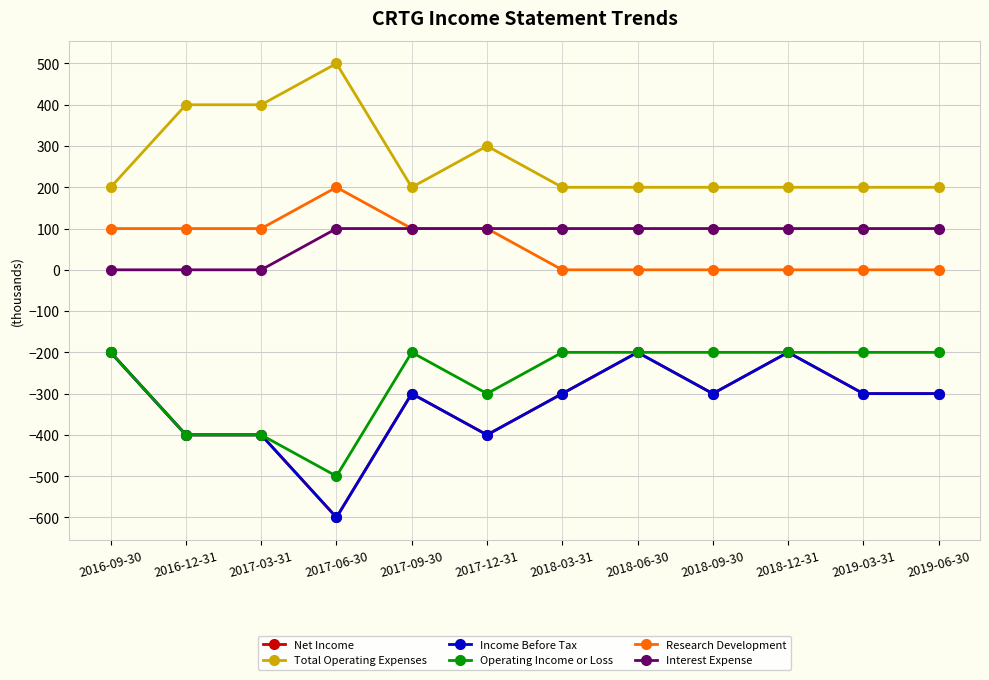

Does the chart have visible grid lines?

Yes